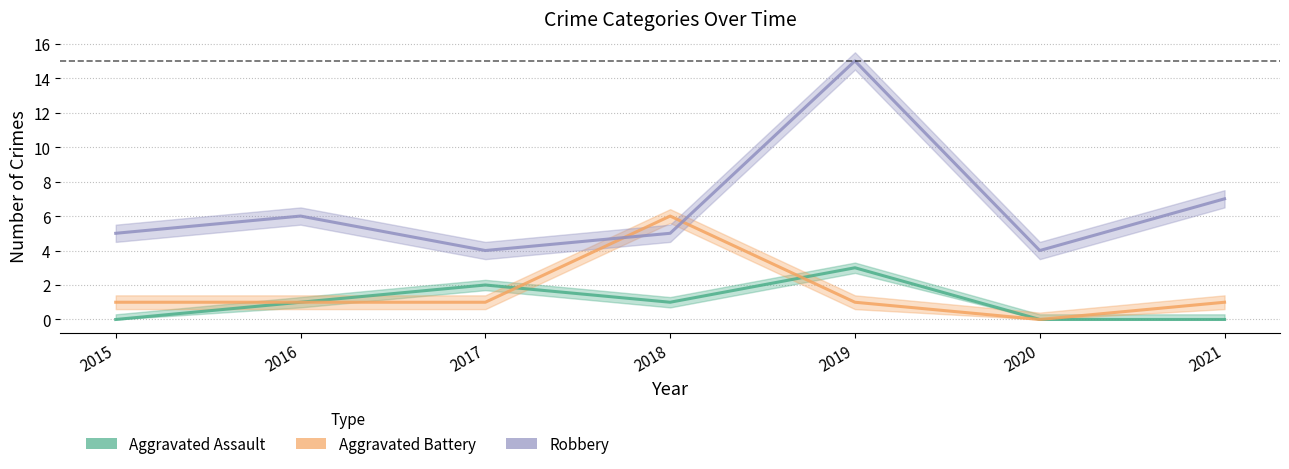

At how many categories does at least one series exceed 14?

1